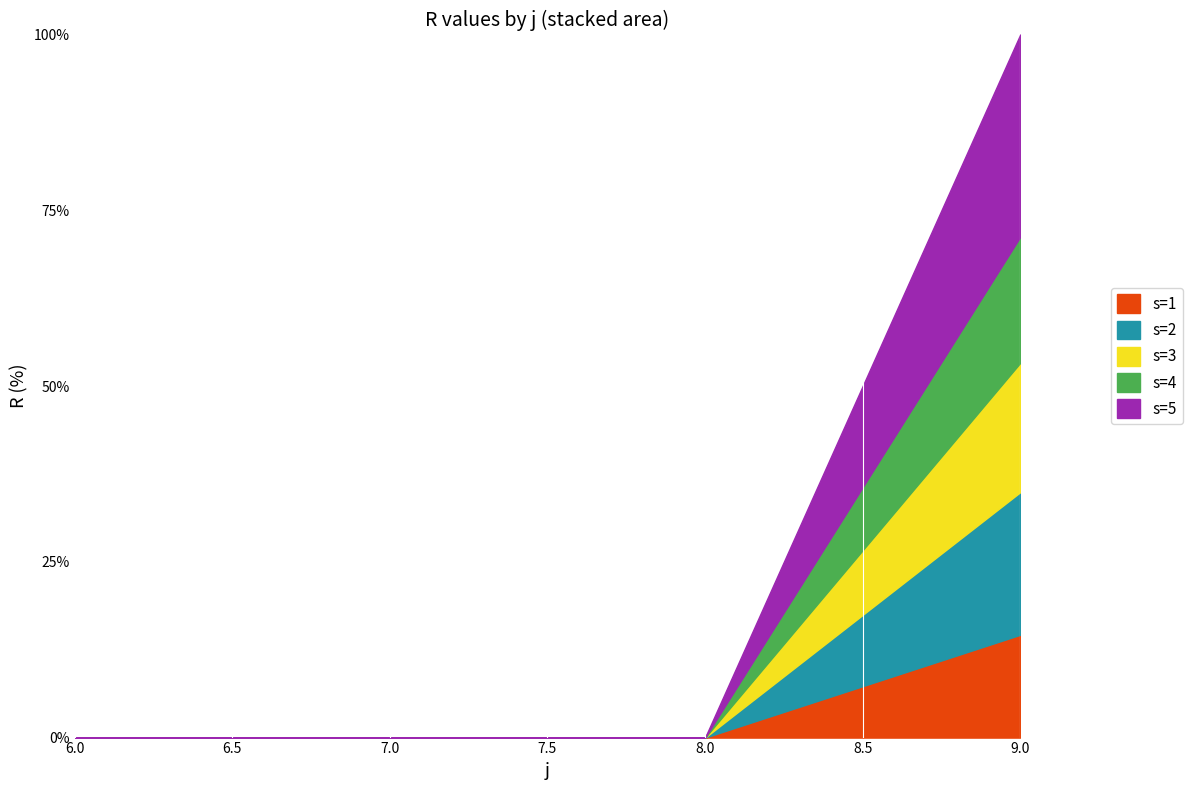

True or false: s=4 has more than 2 points higher than both neighbors.

False